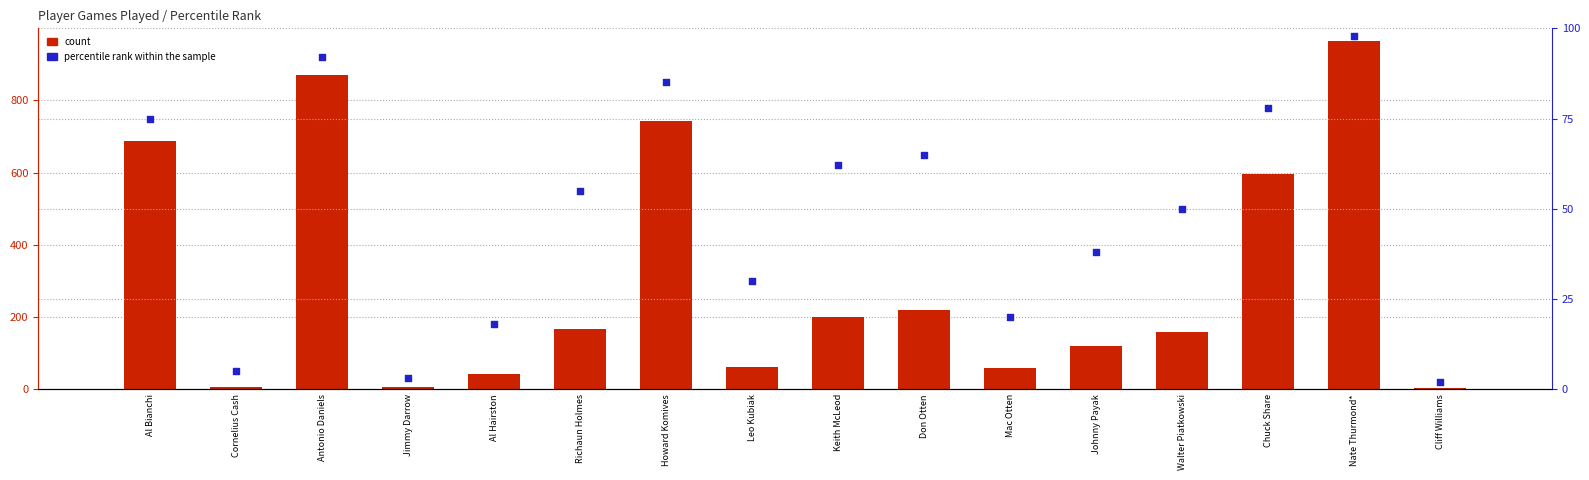

Which series contains the lowest Y value?

percentile rank within the sample